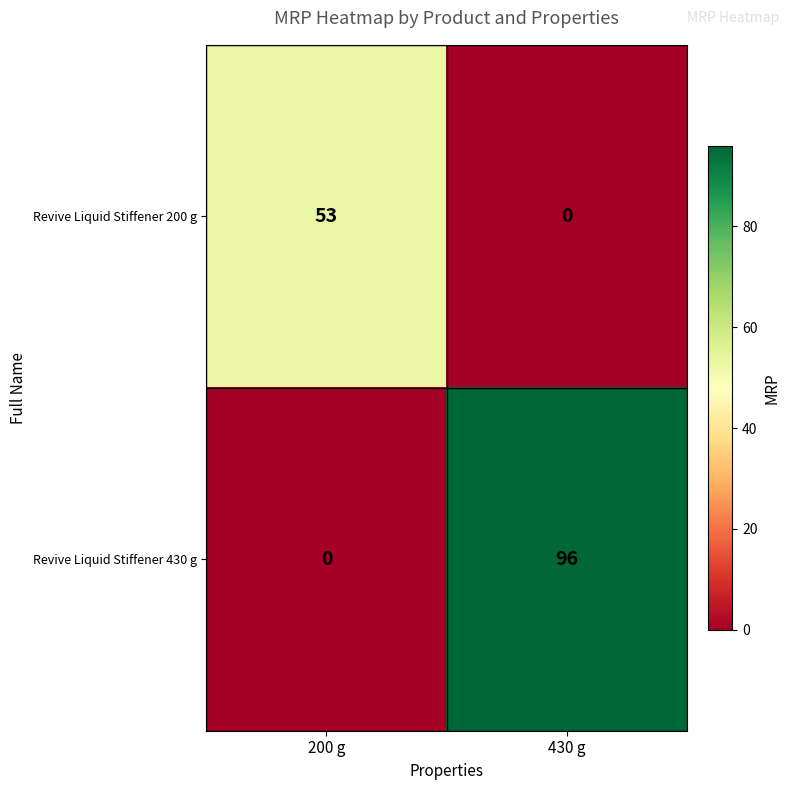

What is the sum of the Revive Liquid Stiffener 430 g values at 200 g and 430 g?

96